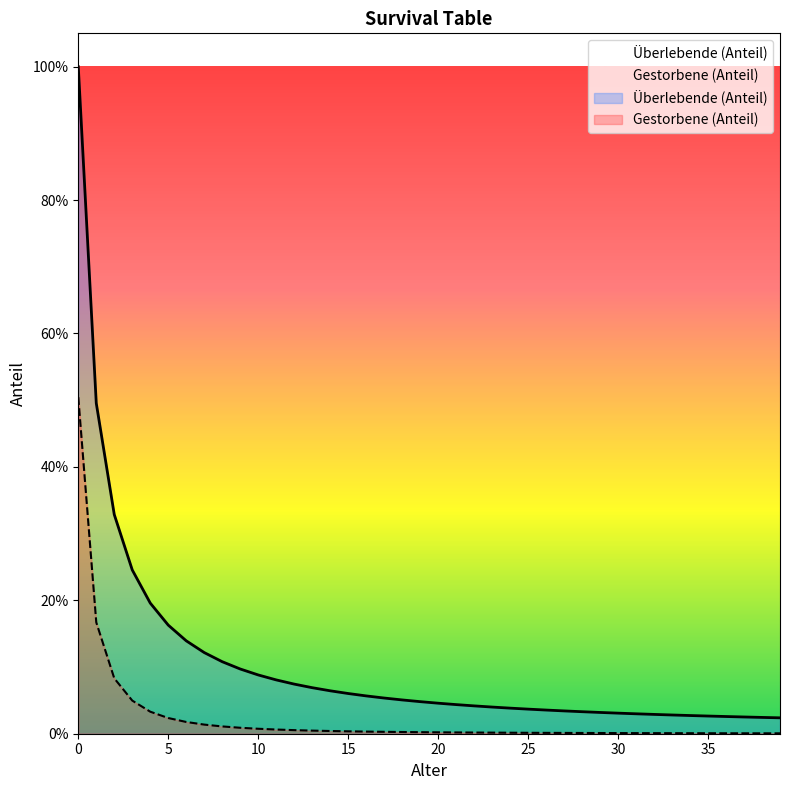

What is the difference between the maximum and minimum values in the Gestorbene (Anteil) series?

0.5